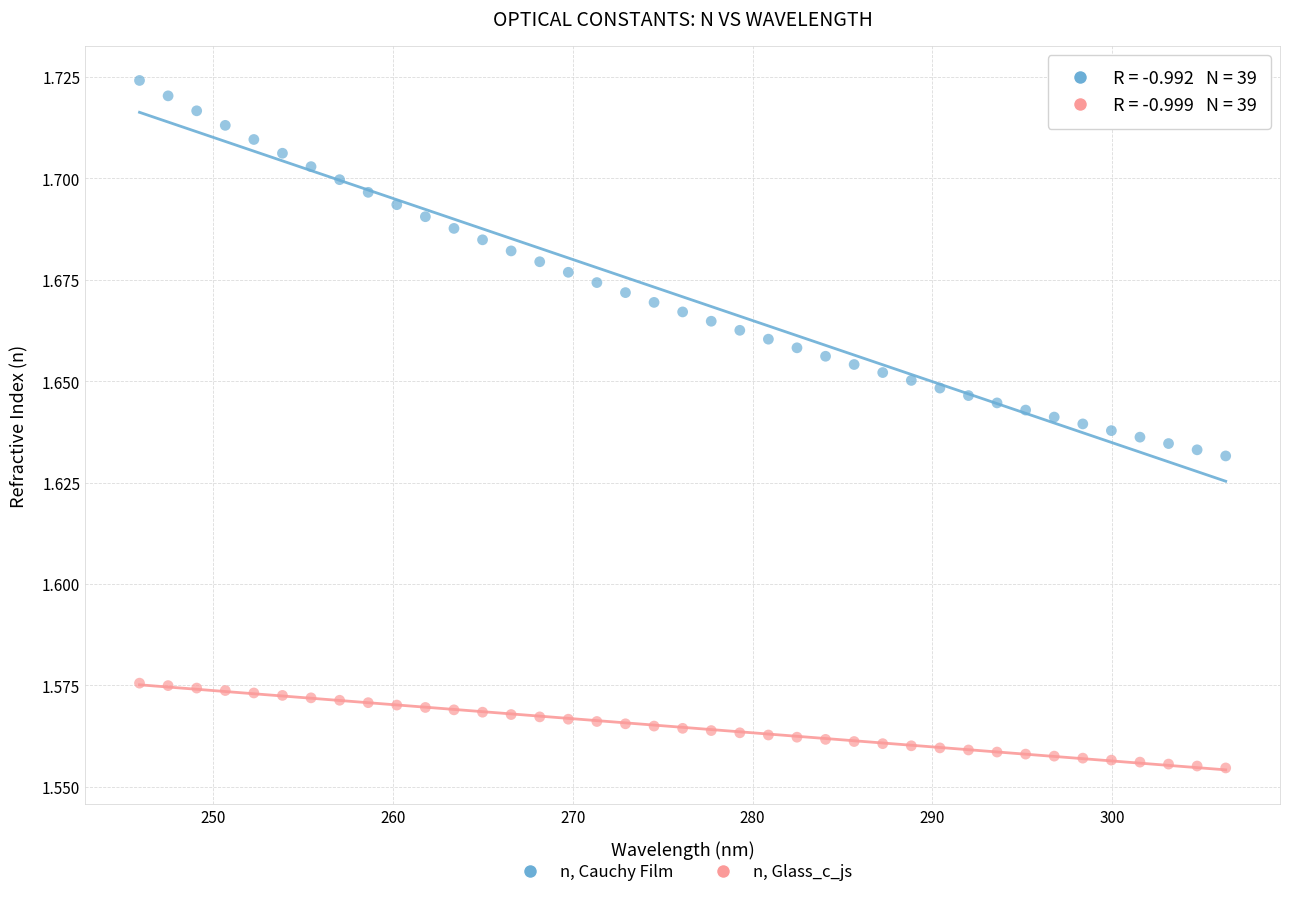

Which series contains the lowest Y value?

n, Glass_c_js